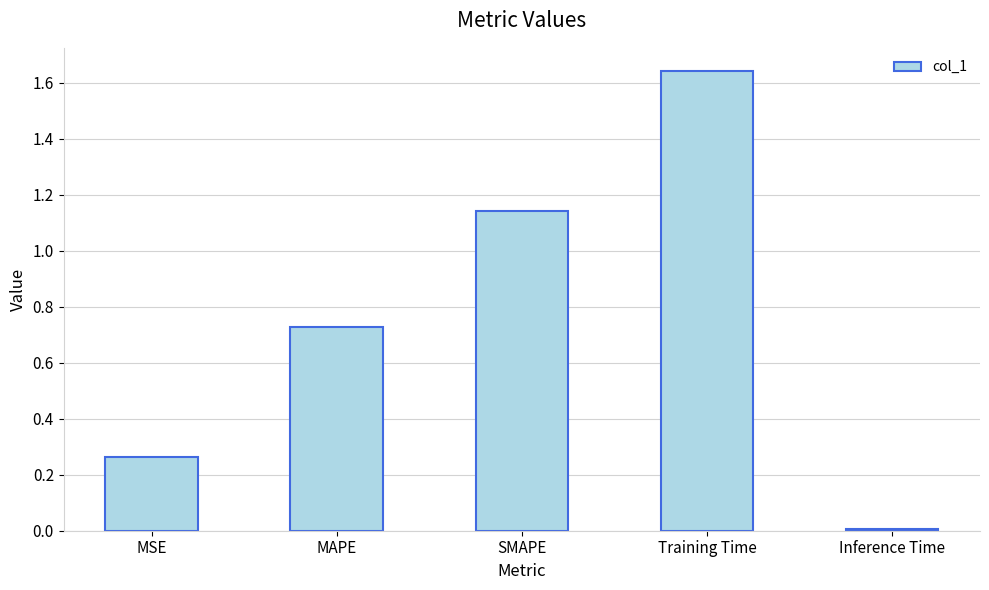

List the labels in order of value, smallest first.

Inference Time, MSE, MAPE, SMAPE, Training Time